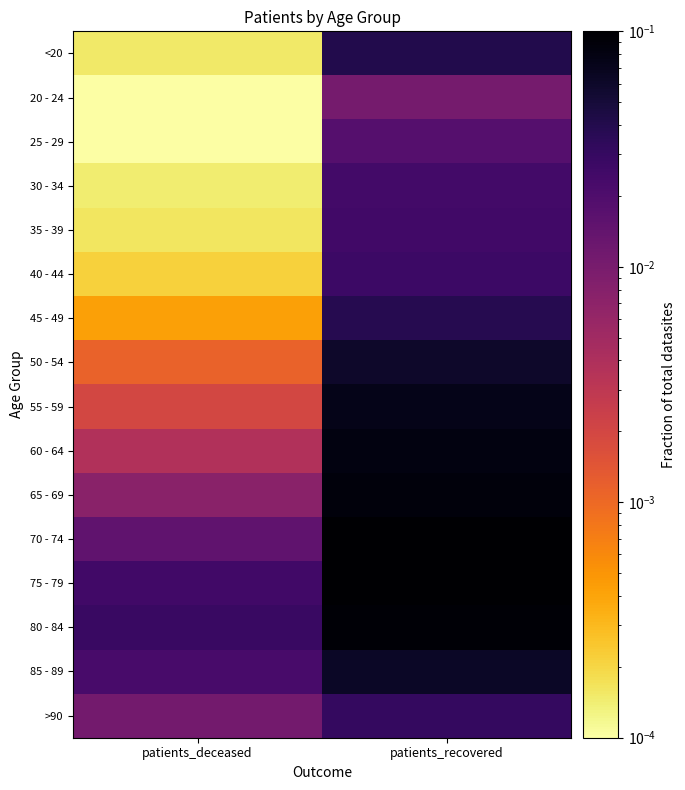

At patients_recovered, list the series in order from largest to smallest.

75 - 79, 70 - 74, 80 - 84, 65 - 69, 60 - 64, 55 - 59, 85 - 89, 50 - 54, <20, 45 - 49, >90, 40 - 44, 35 - 39, 30 - 34, 25 - 29, 20 - 24